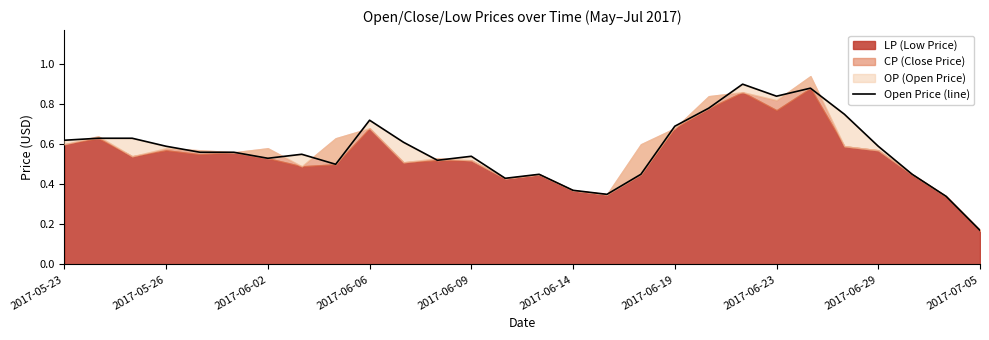

Between 2017-06-29 and 11, which is larger?

11